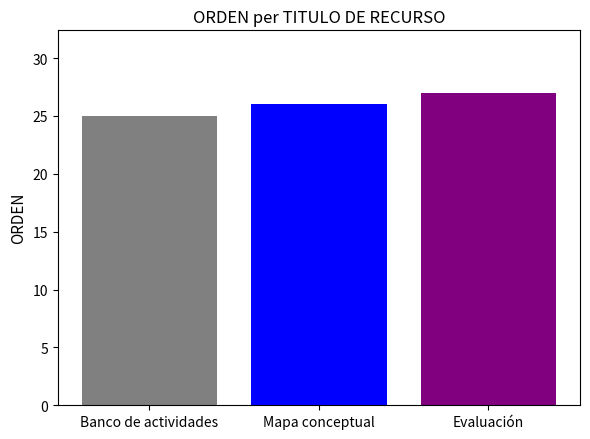

What is the change in value from Banco de actividades to Mapa conceptual?

+1